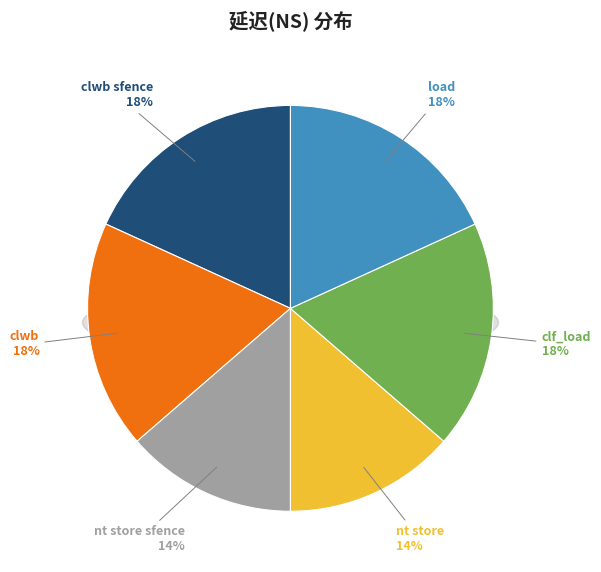

What percentage do nt store sfence and clf_load together represent?

31.8%